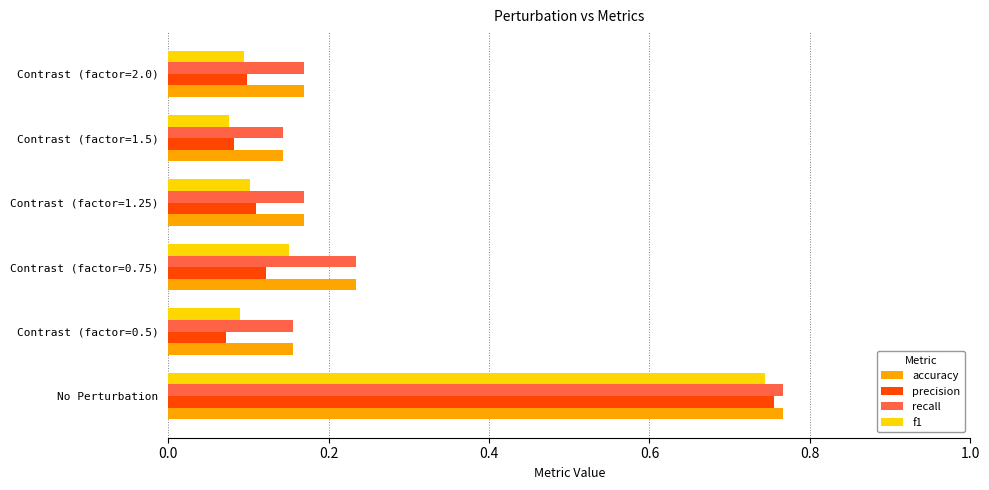

Which series has the largest range (max minus min)?

precision